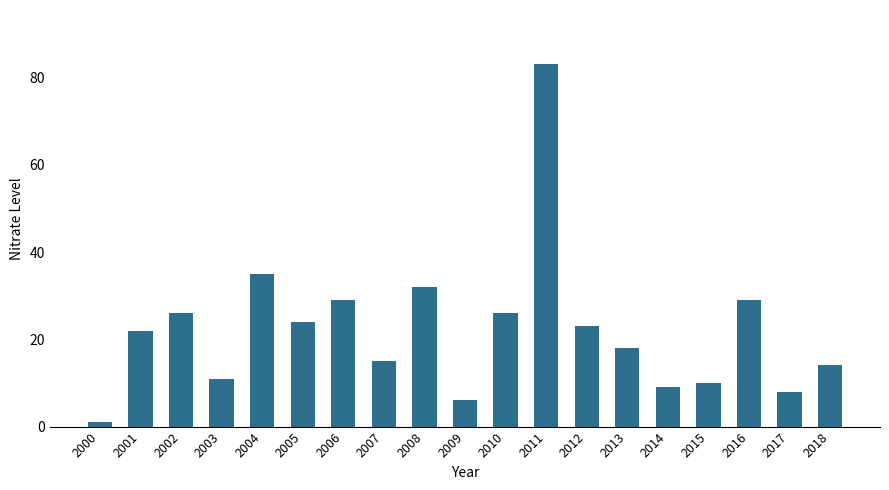

What is the sum of all values?

421